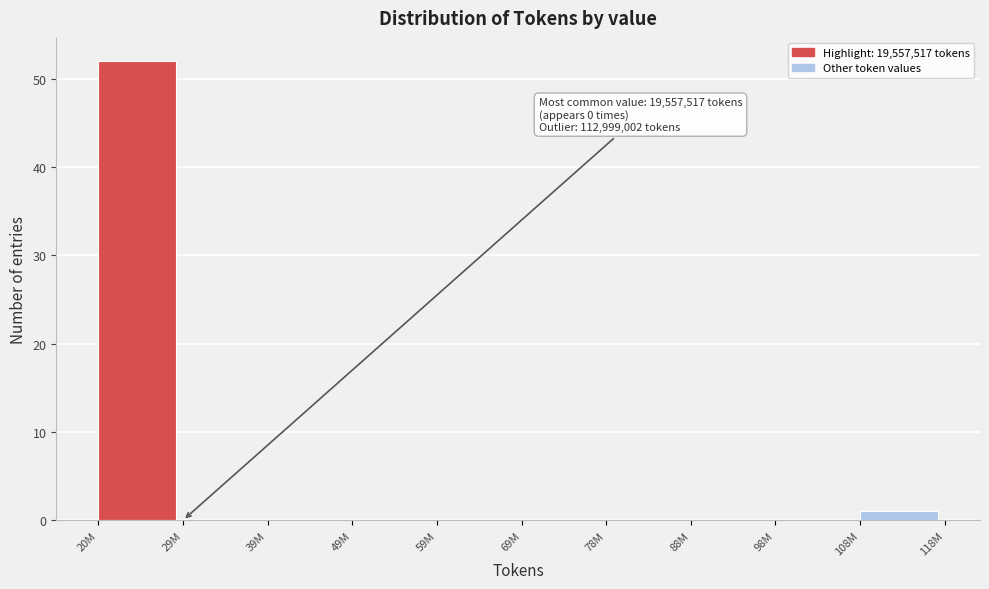

Reading left to right, extract all data points from this chart.

20M=52	29M=0	39M=0	49M=0	59M=0	69M=0	78M=0	88M=0	98M=0	108M=1